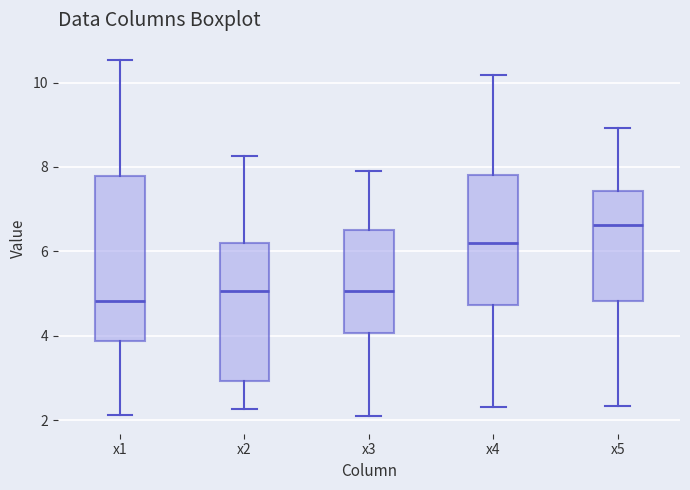

Reading left to right, read every box against the y-axis: the position of its median line, the range the box covers, and the ends of its whiskers. The values are not printed on the chart, so give them approximately, as read against the axis.

x1: median 4.8, box 3.8 to 7.8, whiskers 2.2 to 10.6
x2: median 5.0, box 3.0 to 6.2, whiskers 2.2 to 8.2
x3: median 5.0, box 4.0 to 6.6, whiskers 2.0 to 8.0
x4: median 6.2, box 4.8 to 7.8, whiskers 2.2 to 10.2
x5: median 6.6, box 4.8 to 7.4, whiskers 2.4 to 9.0